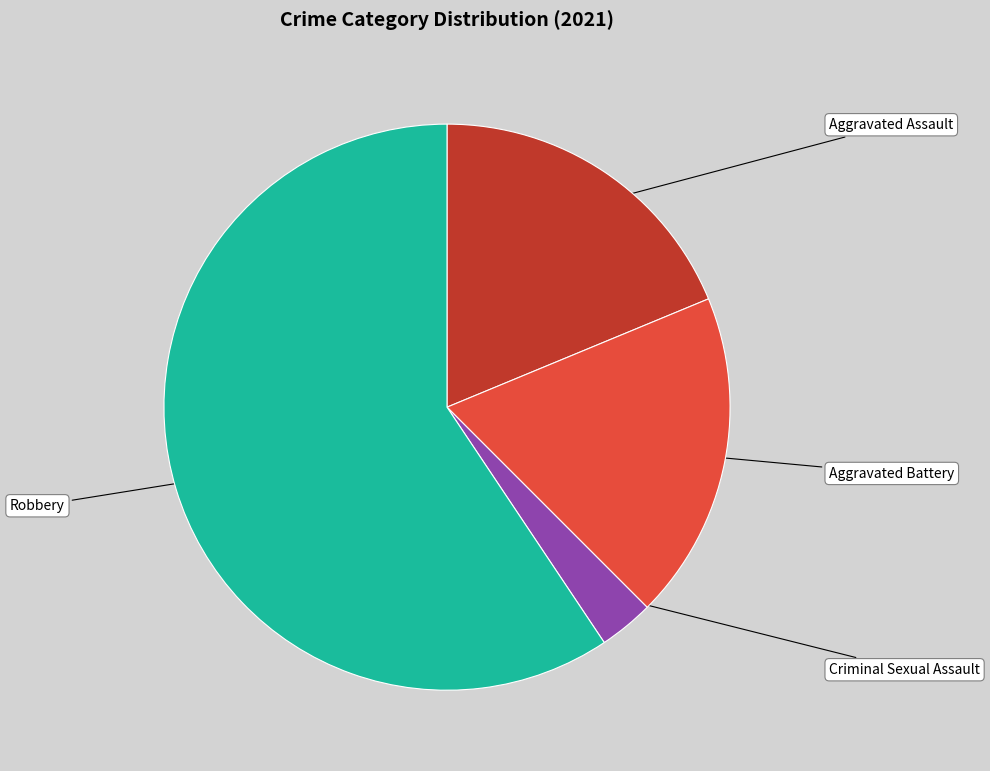

Between Aggravated Assault and Criminal Sexual Assault, which is larger?

Aggravated Assault